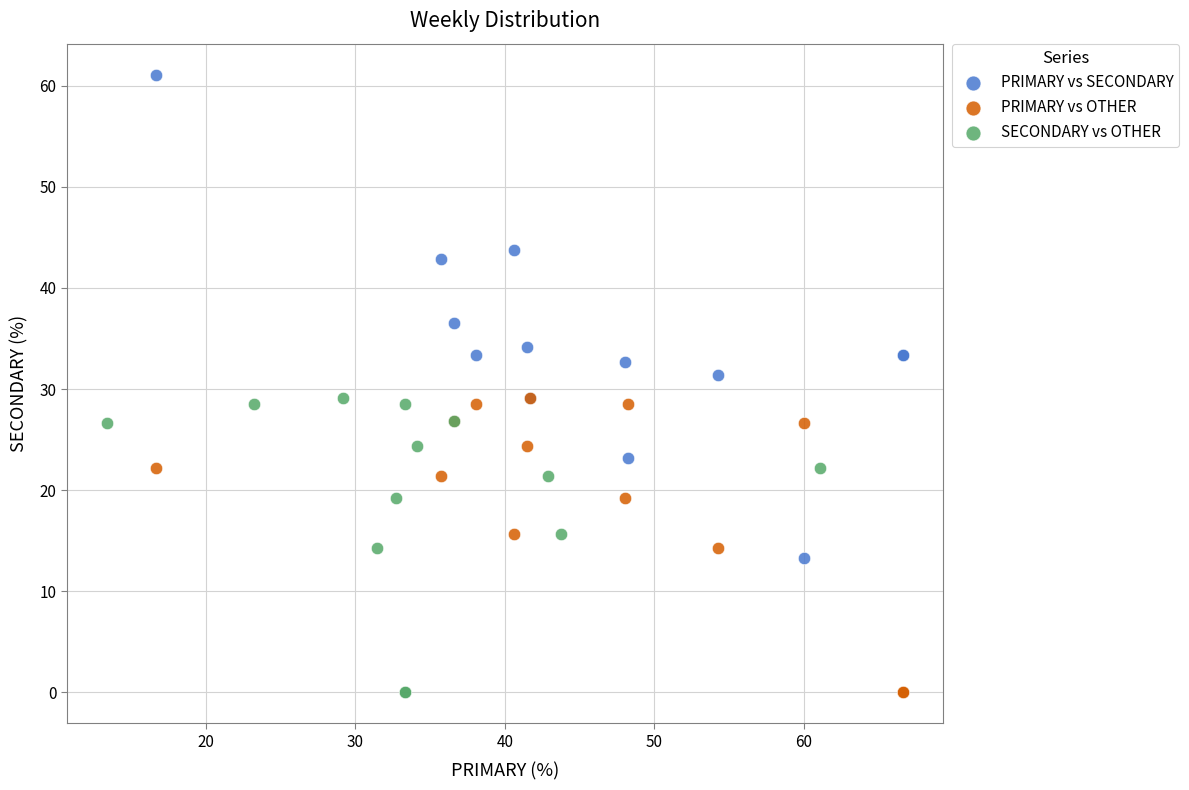

Which series reaches the maximum Y coordinate?

PRIMARY vs SECONDARY